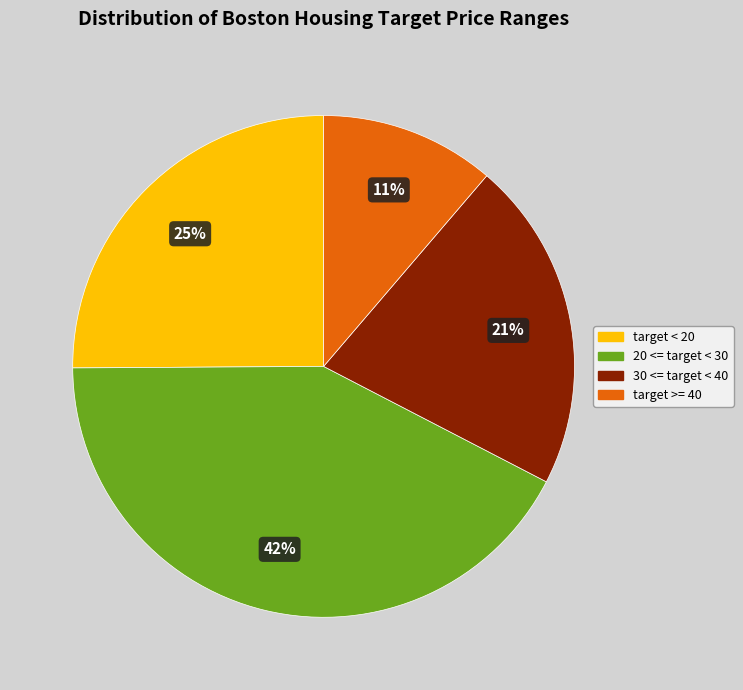

Is there a majority slice in this chart?

No